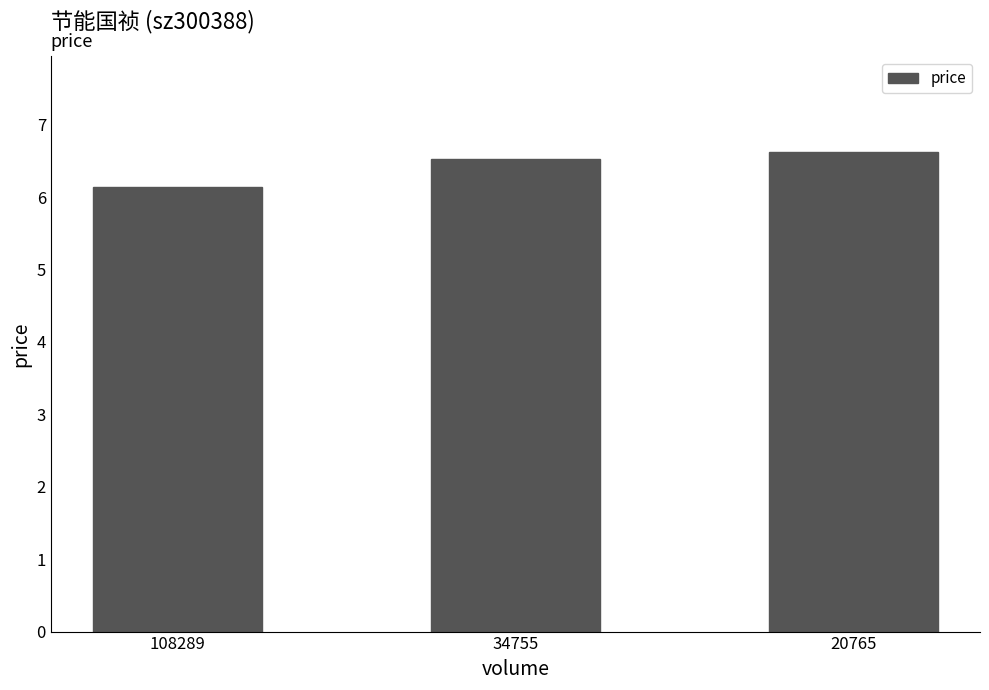

What is the sum of the values at 34755 and 108289?

12.7